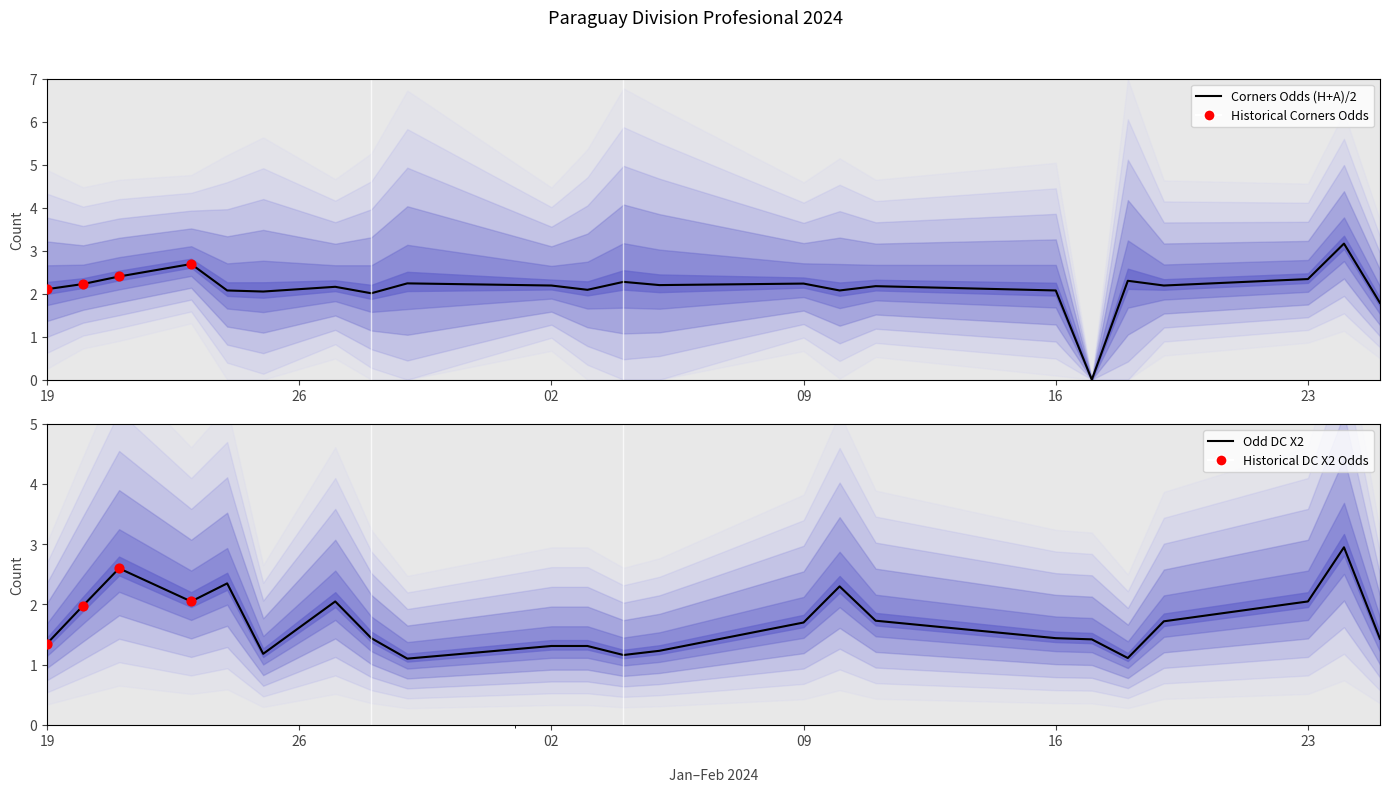

Is the value of Odd_Corners_H at 2024-02-16 greater than the value of Odd_Corners_A at 2024-02-04?

Yes